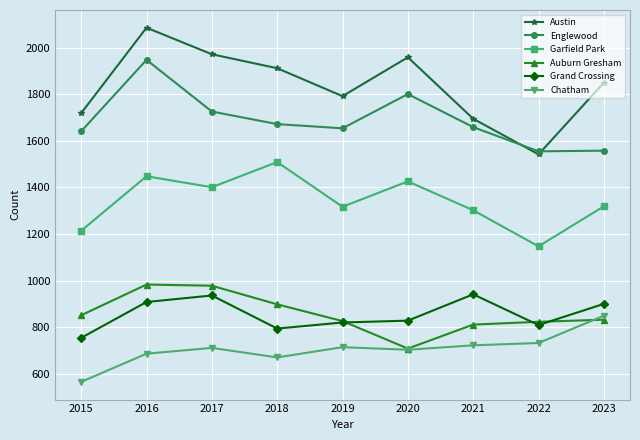

What is the value of the Chatham point at the 4th from the left?

670